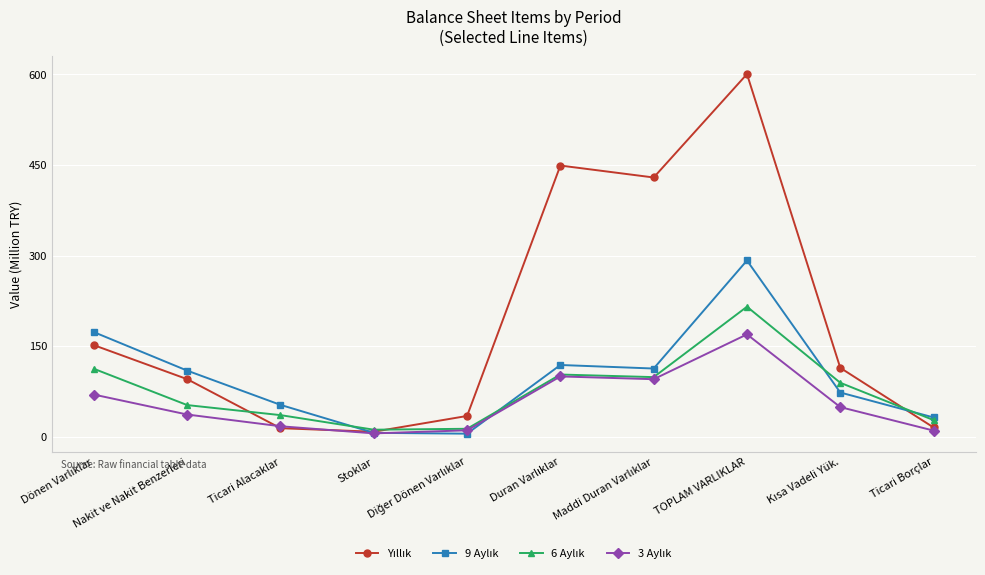

At which category is the sum across all series the highest?

TOPLAM VARLIKLAR